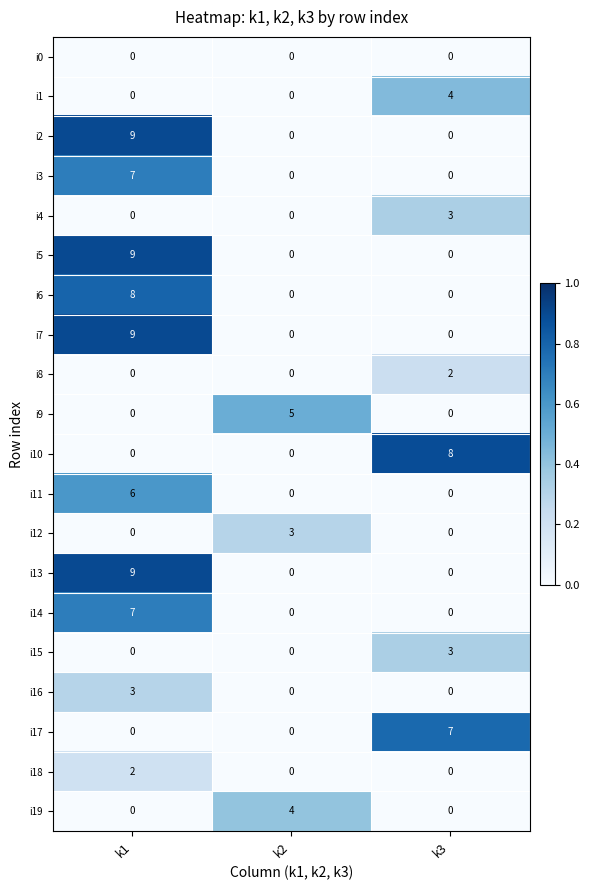

Is it true that i6 equals 14 at k1?

False